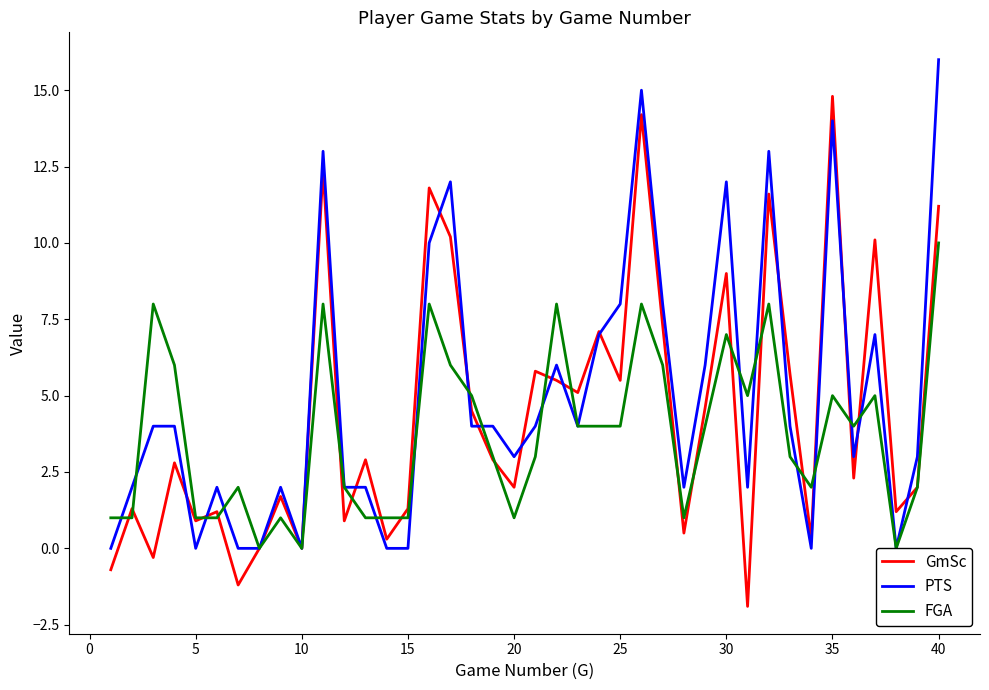

Does the chart display data point markers on the line(s)?

No